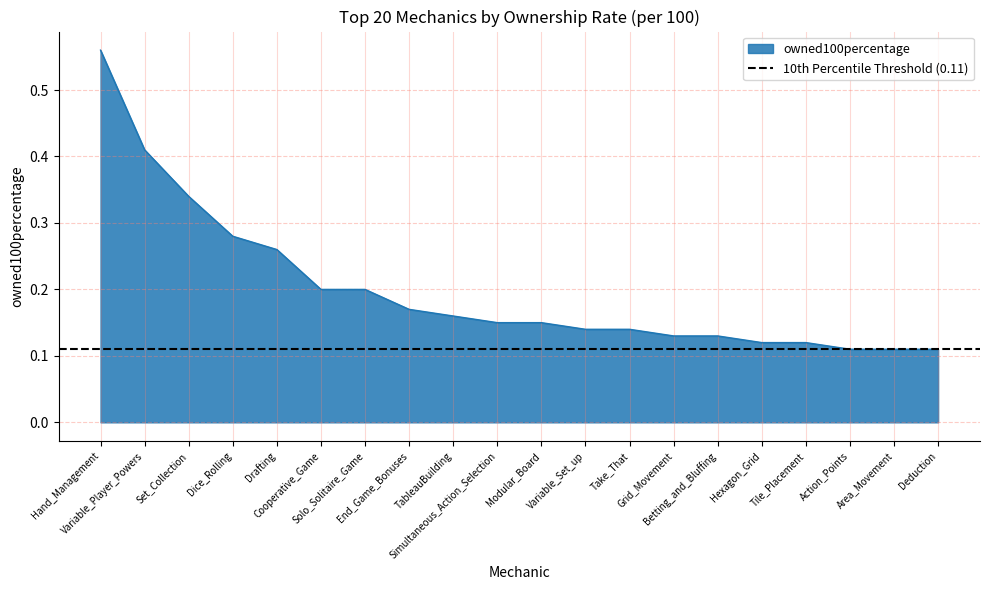

What is the difference between the values at Hand_Management and Dice_Rolling?

0.3